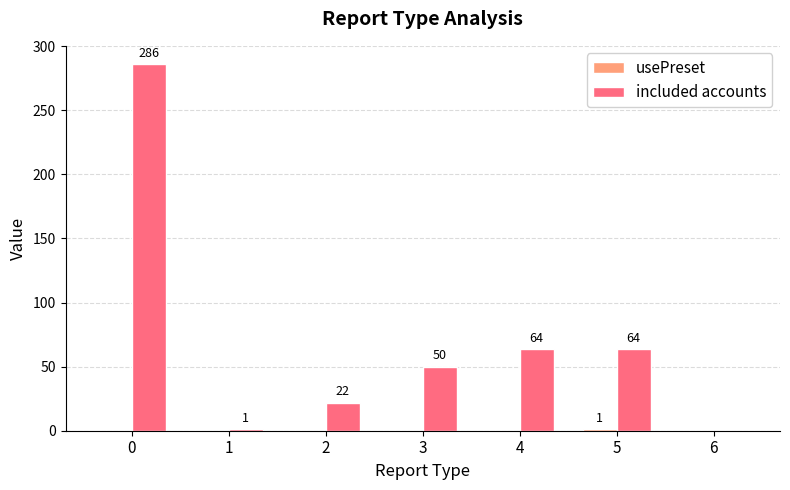

The included accounts series shows 20 at 5. True or false?

False